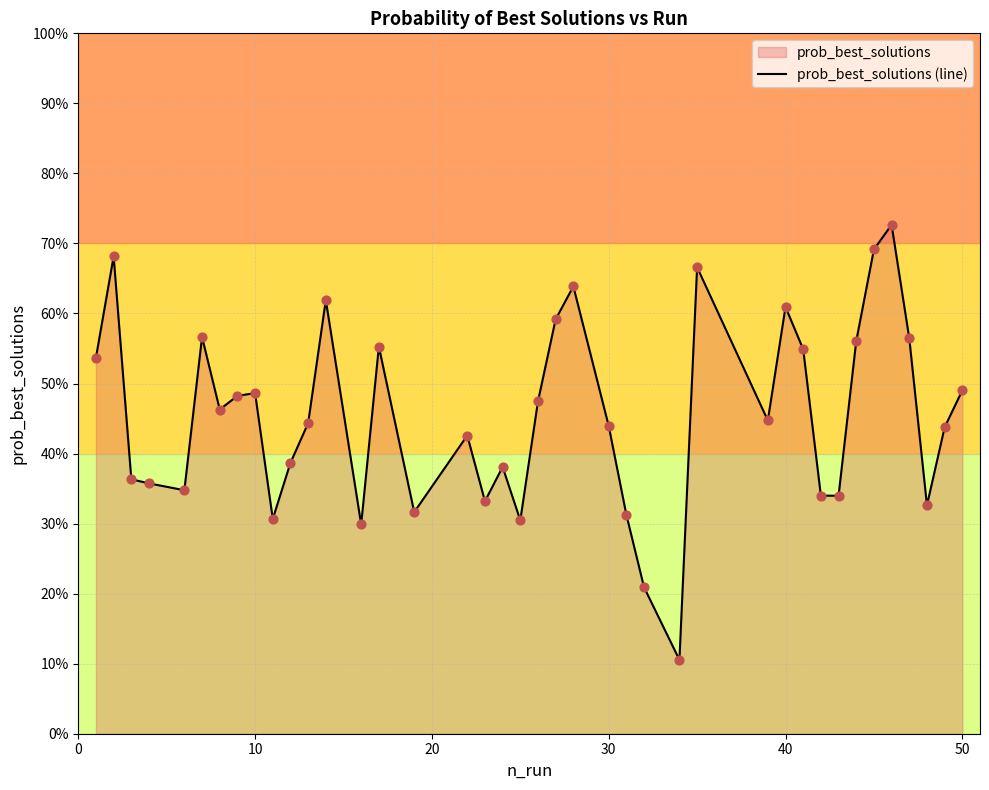

Does the chart have visible grid lines?

Yes